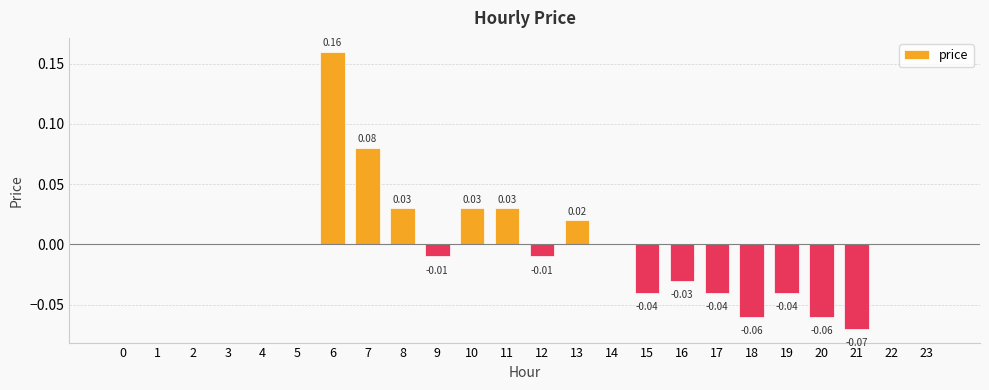

Between 13 and 15, which is larger?

13